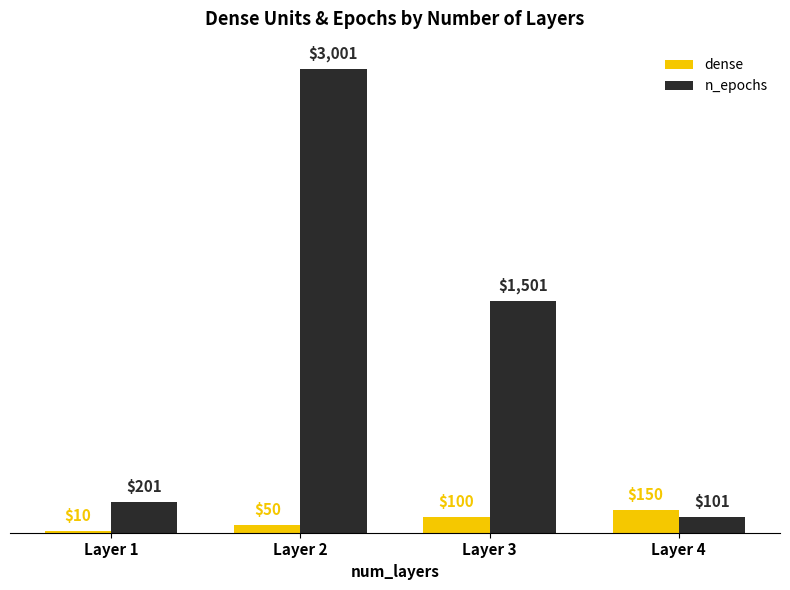

What is the value of the dense bar at the 1st from the left?

10